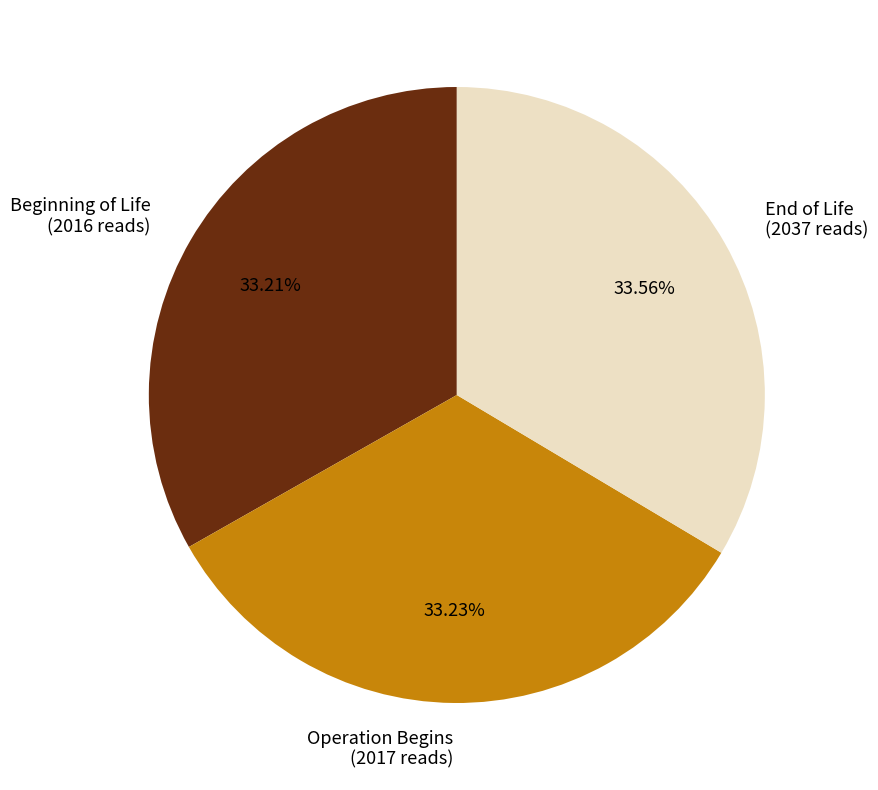

Approximately how many times larger is the value at Beginning of Life compared to End of Life?

1.0